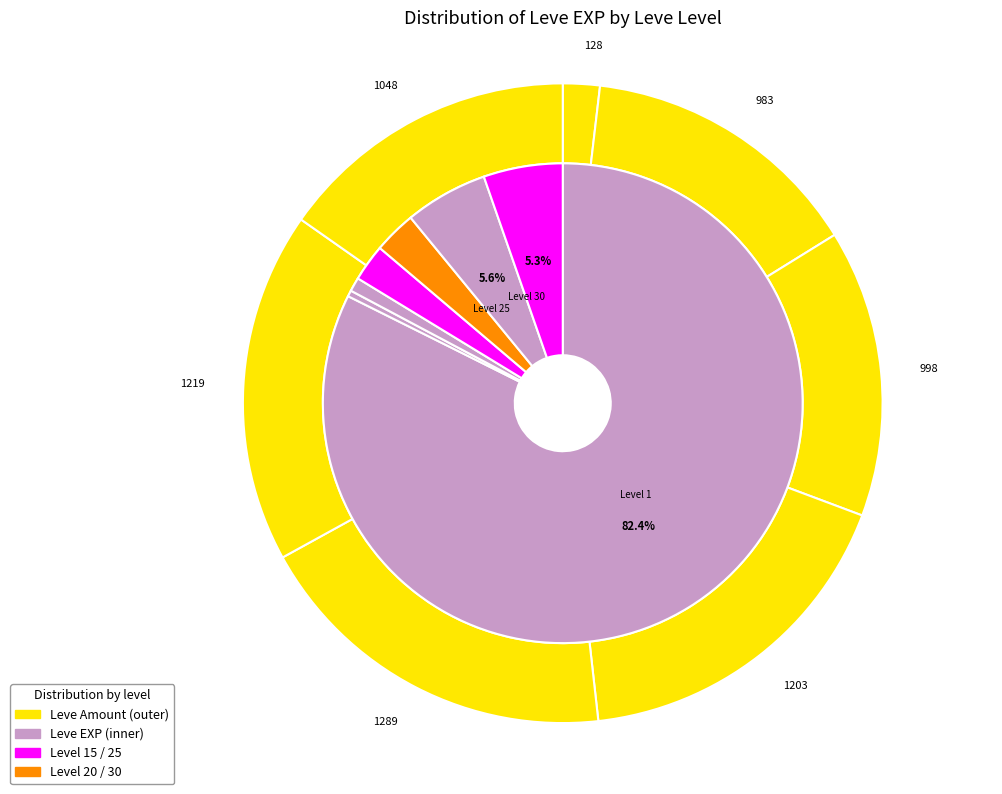

To the nearest percent, what portion does Level 25 represent?

5%